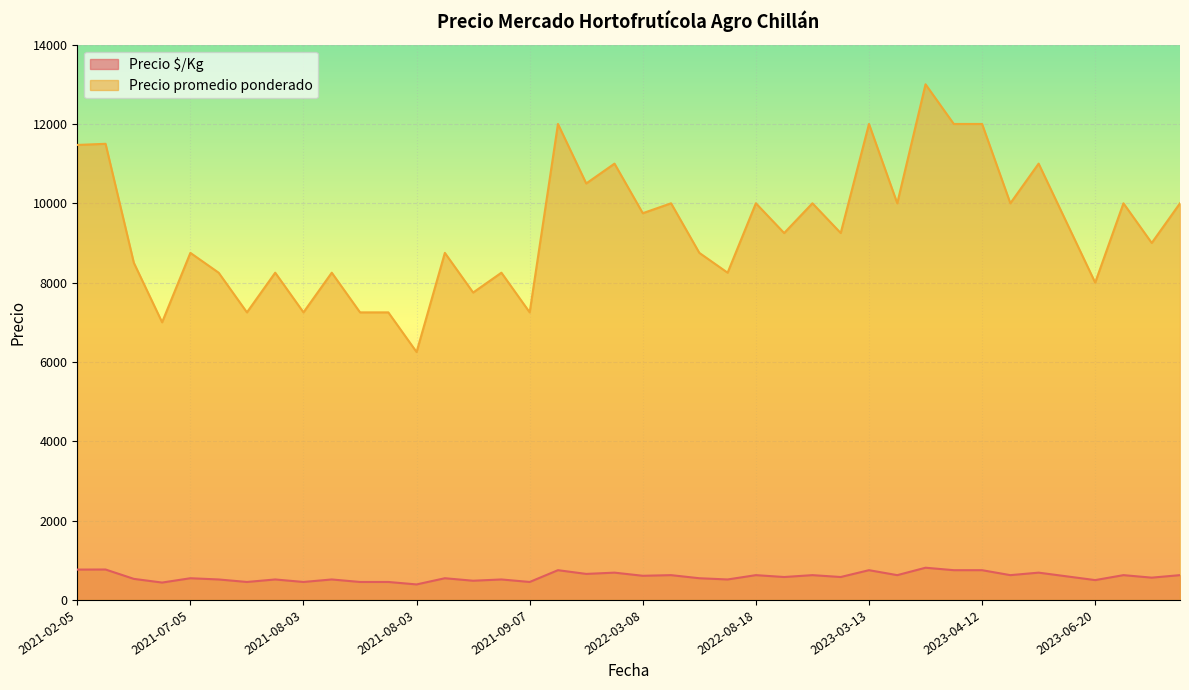

Is it true that Precio $/Kg equals 111 at 2021-08-03?

False